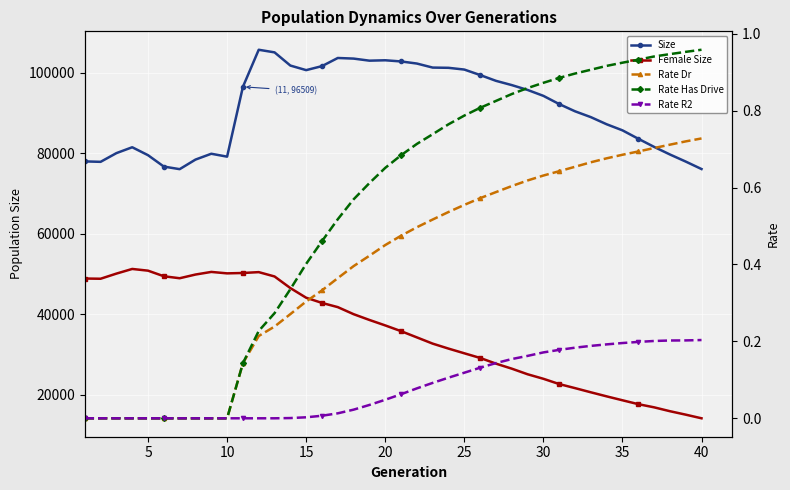

How many lines are shown in the chart?

5